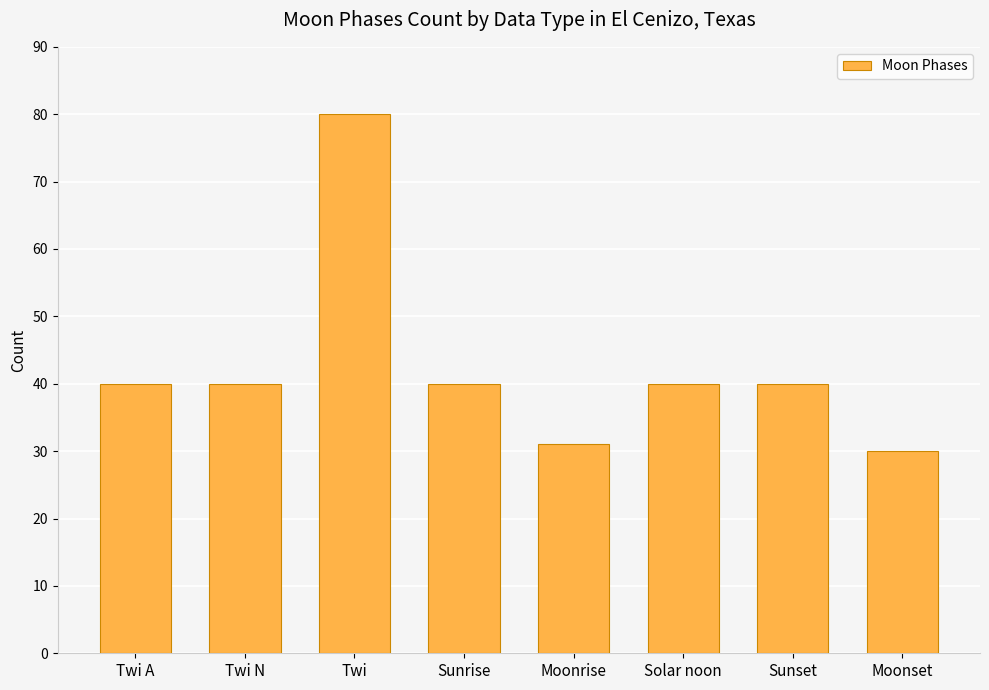

Read the value at Twi N, to the nearest 5.

40